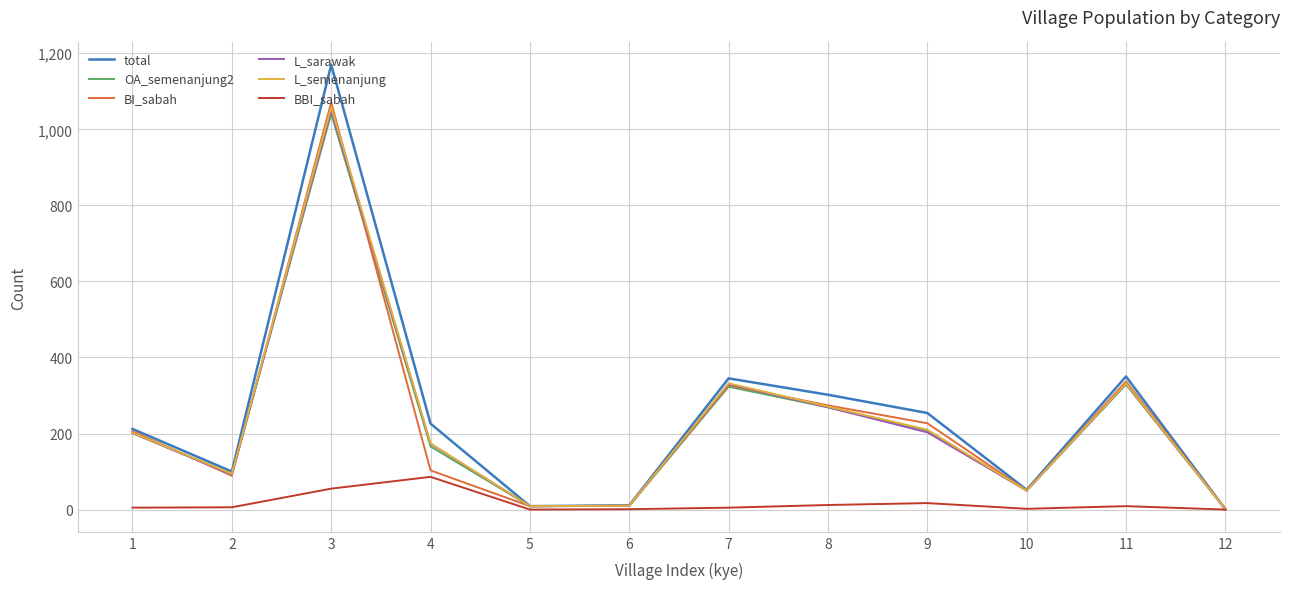

Is the value of total at 8 greater than the value of BBI_sabah at 3?

Yes